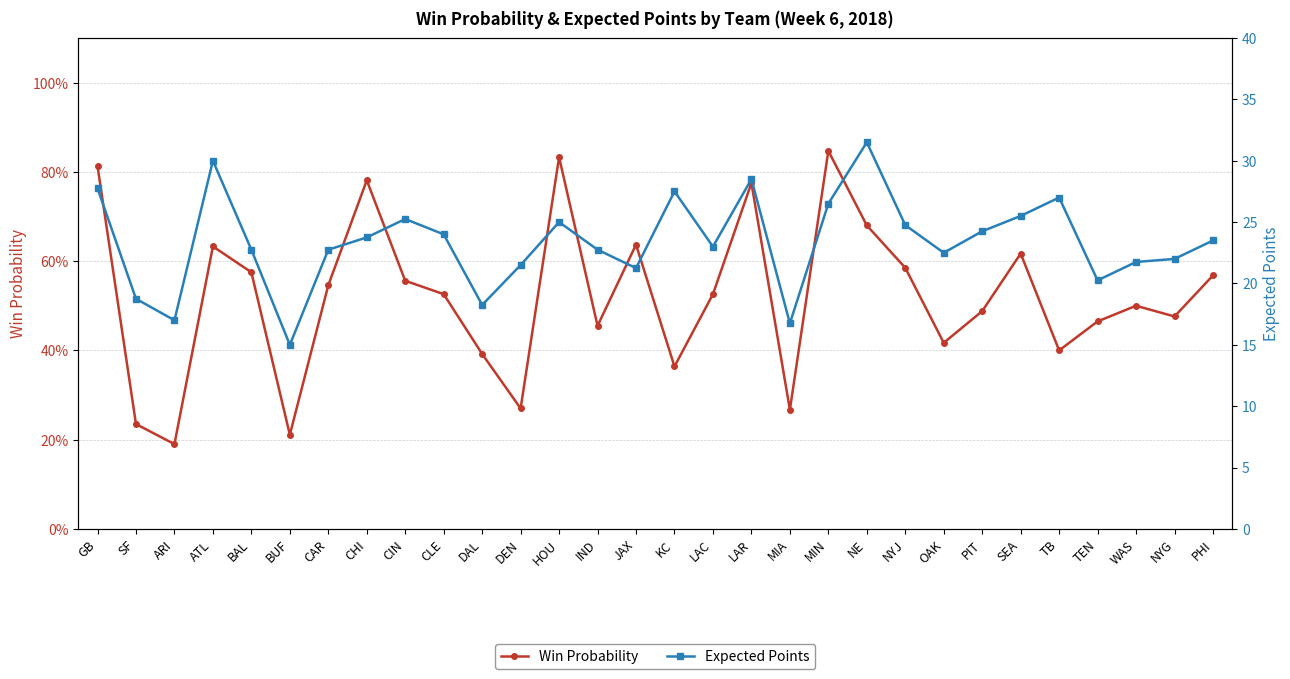

What value does the Expected Points series have at HOU?

25.0